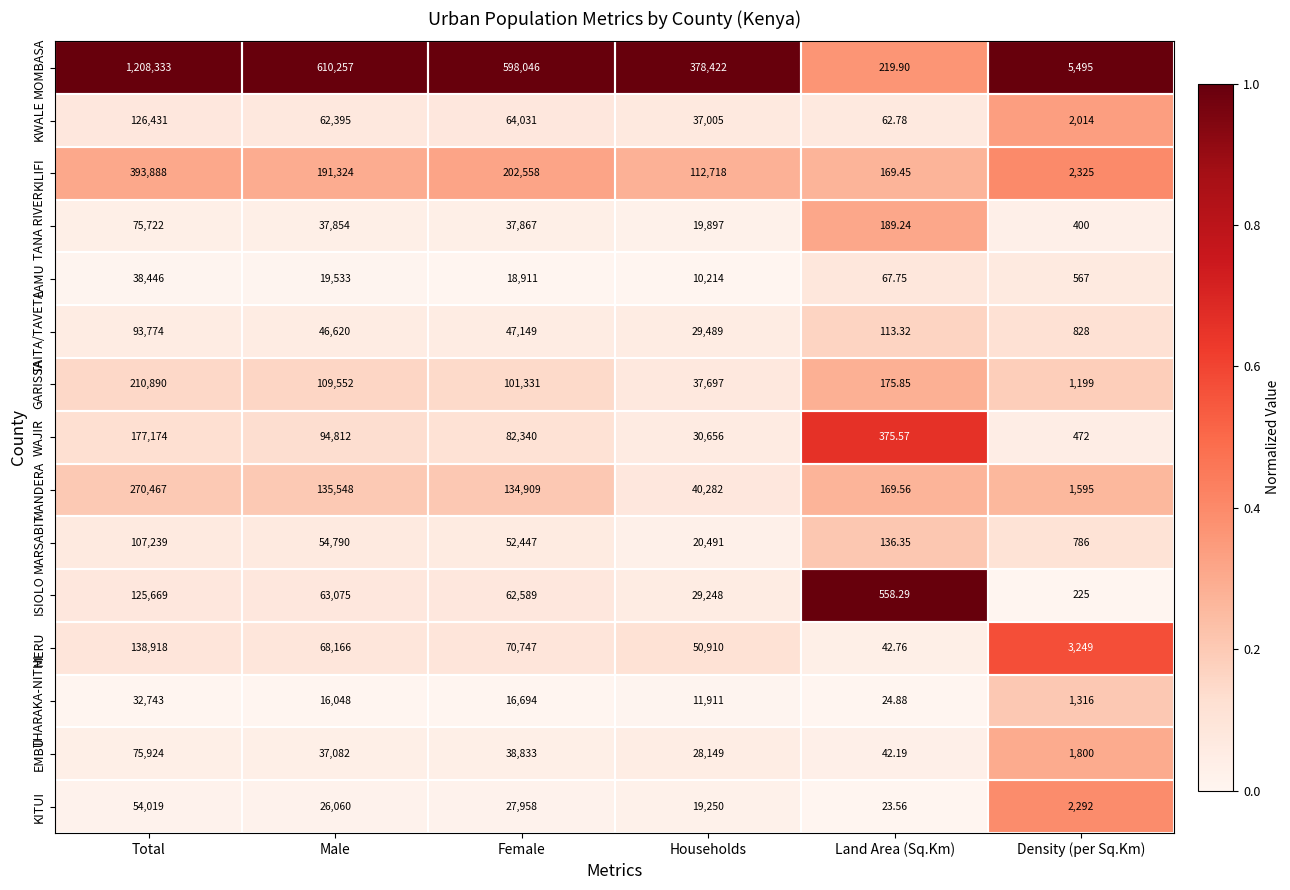

At Female, list the series in order from largest to smallest.

MOMBASA, KILIFI, MANDERA, GARISSA, WAJIR, MERU, KWALE, ISIOLO, MARSABIT, TAITA/TAVETA, EMBU, TANA RIVER, KITUI, LAMU, THARAKA-NITHI